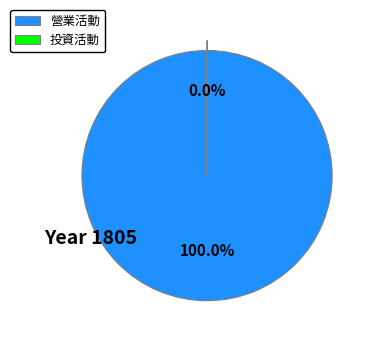

Which category has the biggest portion of the pie?

營業活動